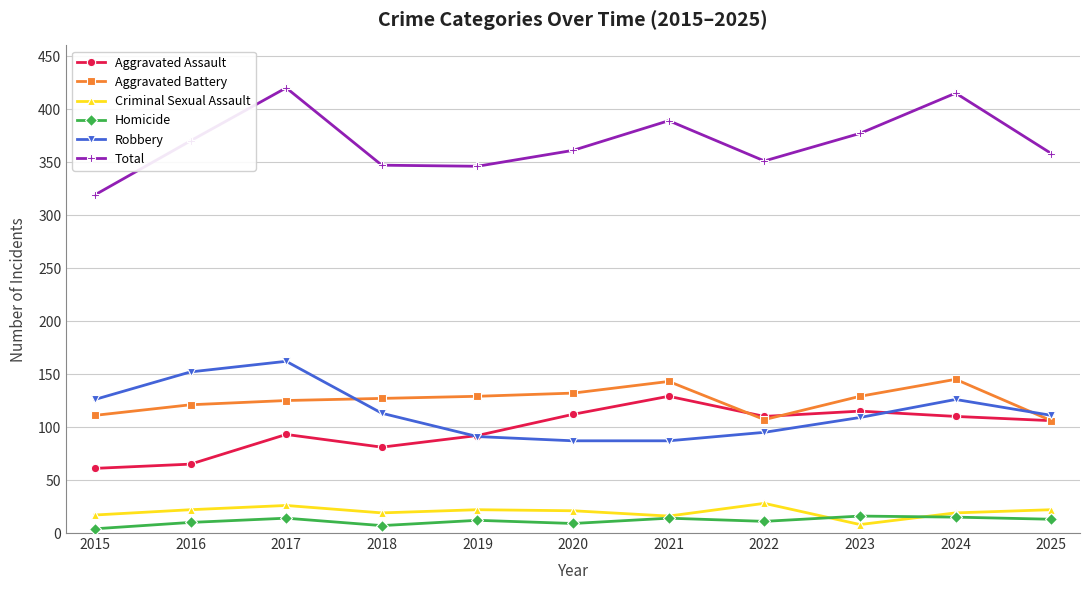

What is the spread (max minus min) of values at 2025?

345